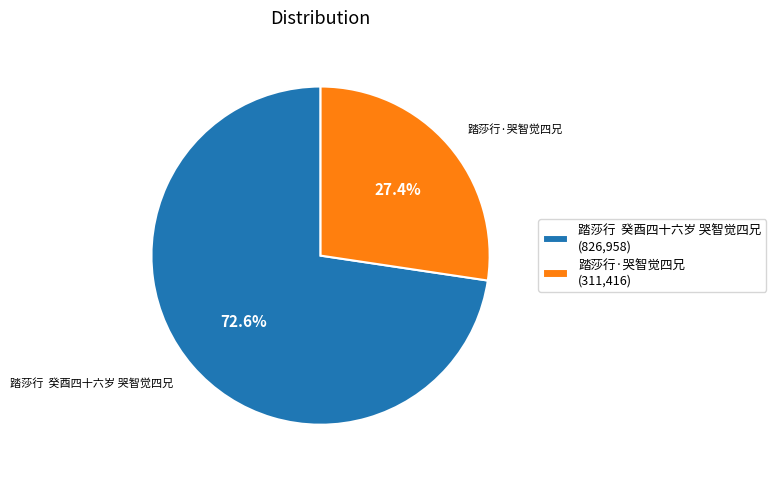

True or false: 踏莎行·哭智觉四兄 accounts for 40% of the total.

False